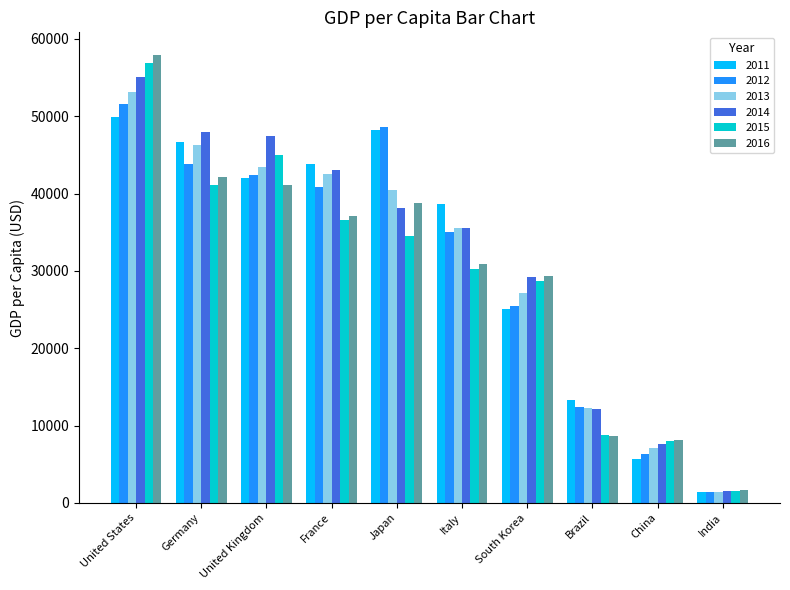

Reading left to right, extract all data points from this chart.

2011: 49886.8	46644.8	42038.6	43790.7	48168.0	38599.1	25096.3	13245.6	5618.1	1458.1
2012: 51610.6	43858.4	42462.8	40874.7	48603.5	35053.5	25466.8	12370.0	6316.9	1443.9
2013: 53117.7	46285.8	43444.5	42592.9	40454.4	35550.0	27182.7	12300.3	7050.6	1449.6
2014: 55064.7	47960.0	47425.6	43011.3	38109.4	35518.4	29249.6	12112.6	7678.6	1573.9
2015: 56839.4	41086.7	44974.8	36638.2	34524.5	30230.2	28732.2	8814.0	8066.9	1605.6
2016: 57951.6	42107.5	41064.1	37037.4	38761.8	30939.7	29288.9	8710.1	8147.9	1732.6